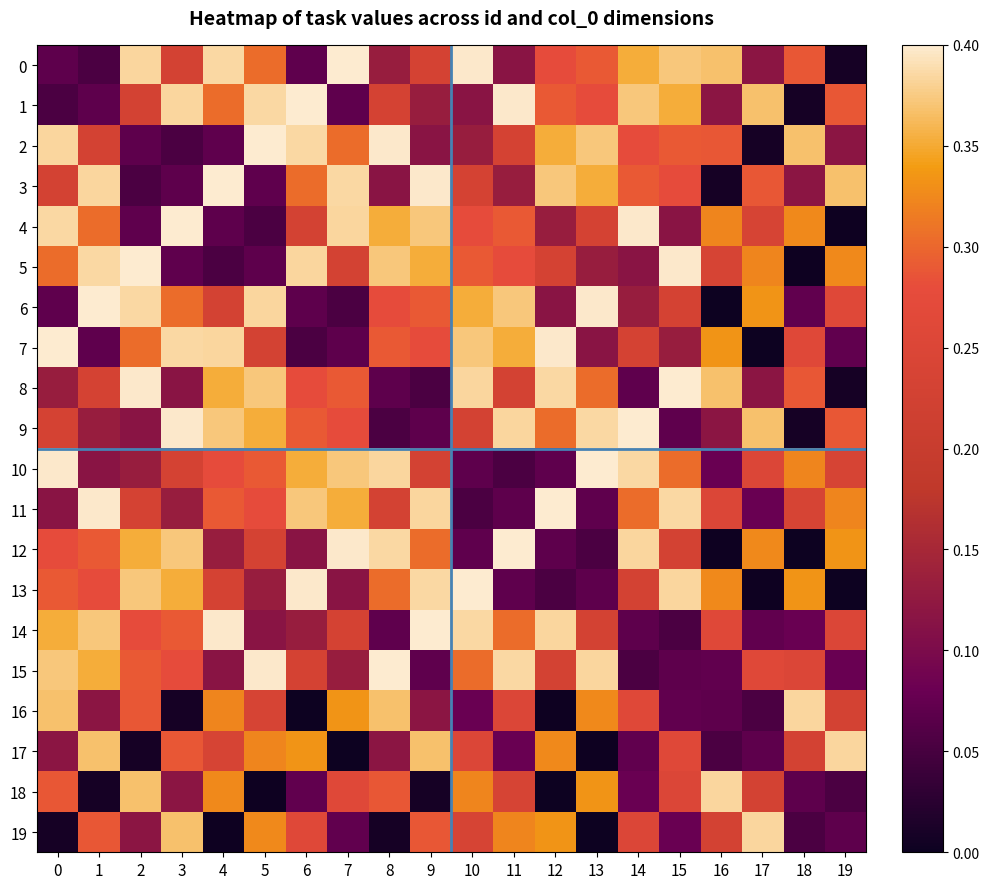

At which category is the sum across all series the highest?

10